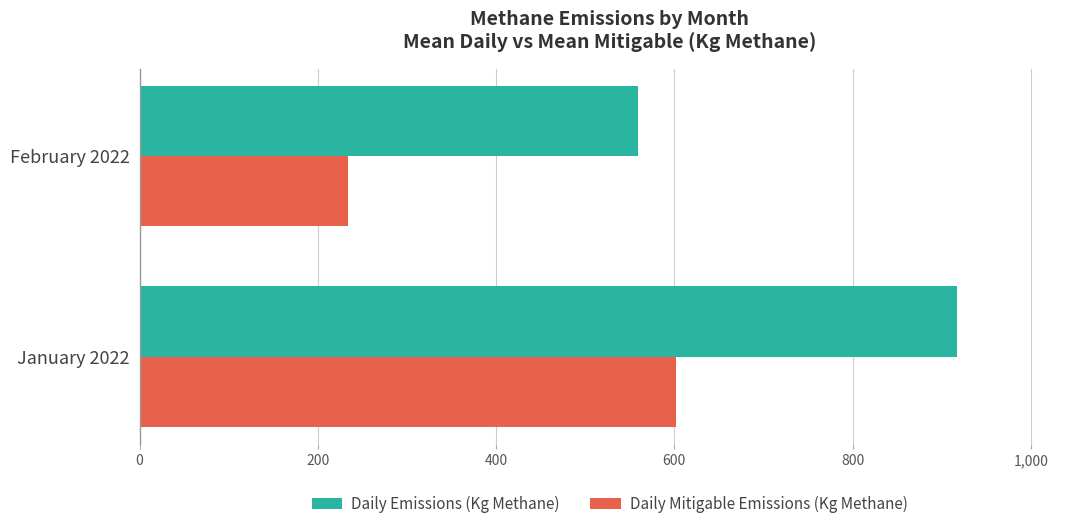

What is the sum of all Daily Mitigable Emissions (Kg Methane) values?

836.3